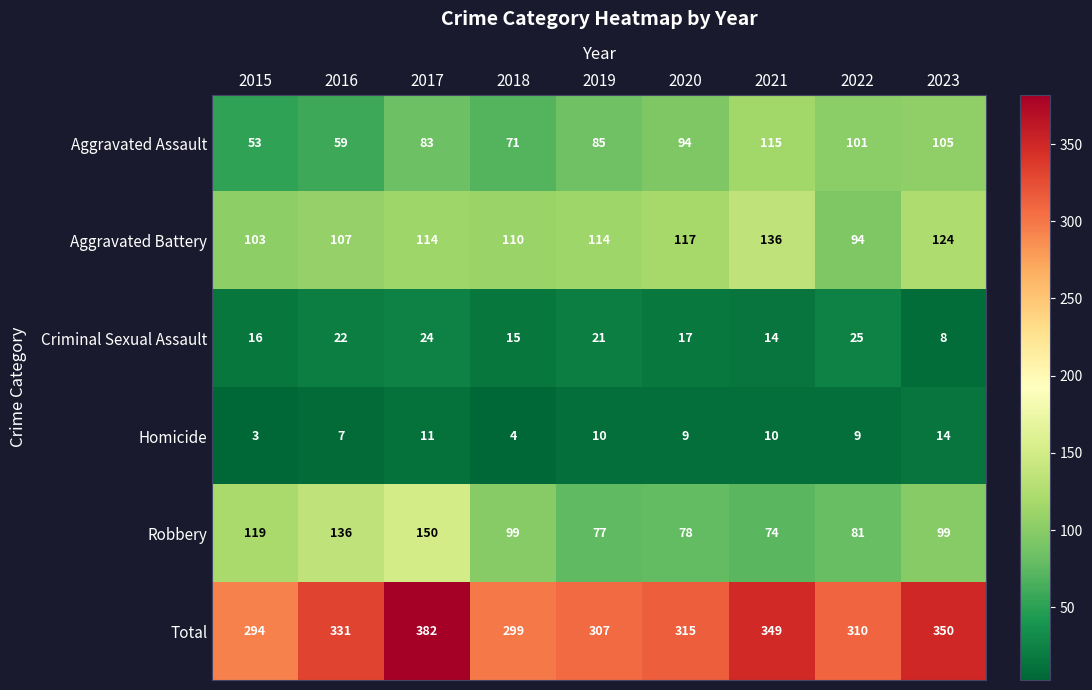

At how many categories does at least one series exceed 165?

9